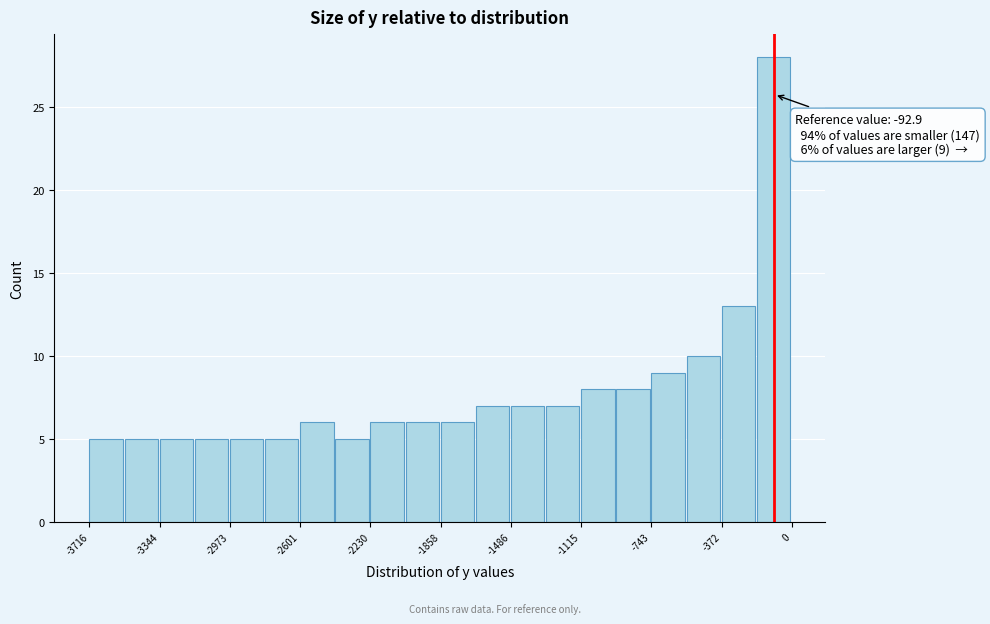

Read against the x-axis, roughly where is the centre of the tallest bar?

-100